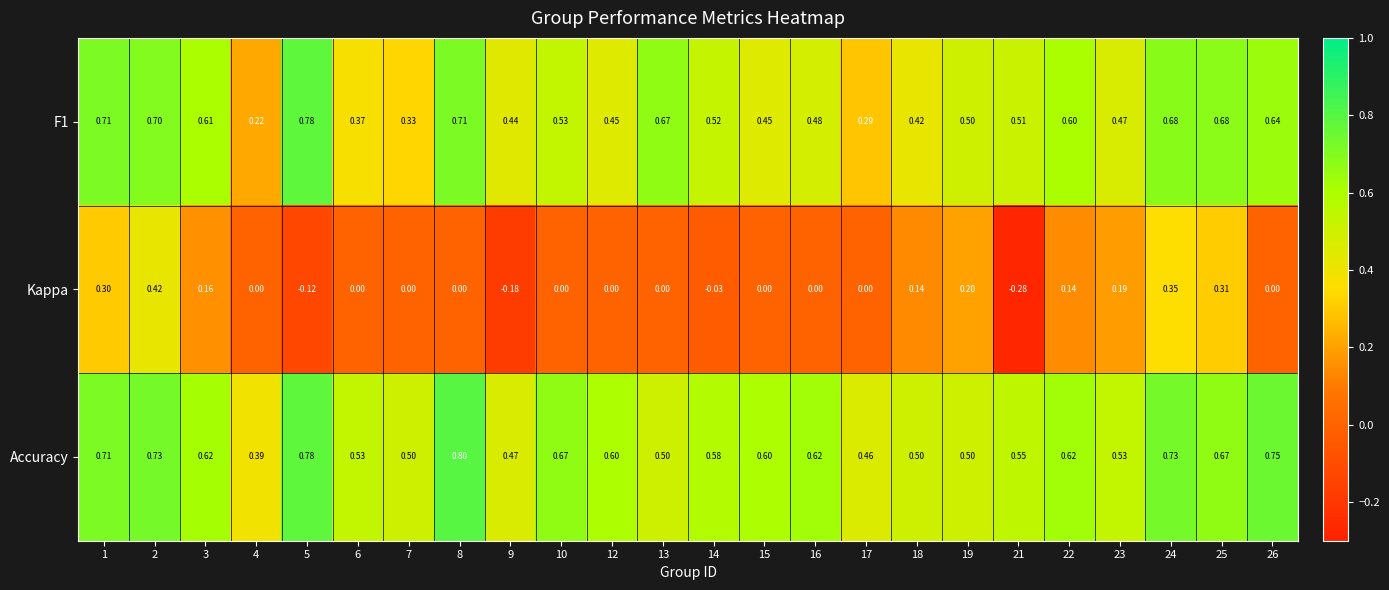

Which series has the largest range (max minus min)?

Kappa